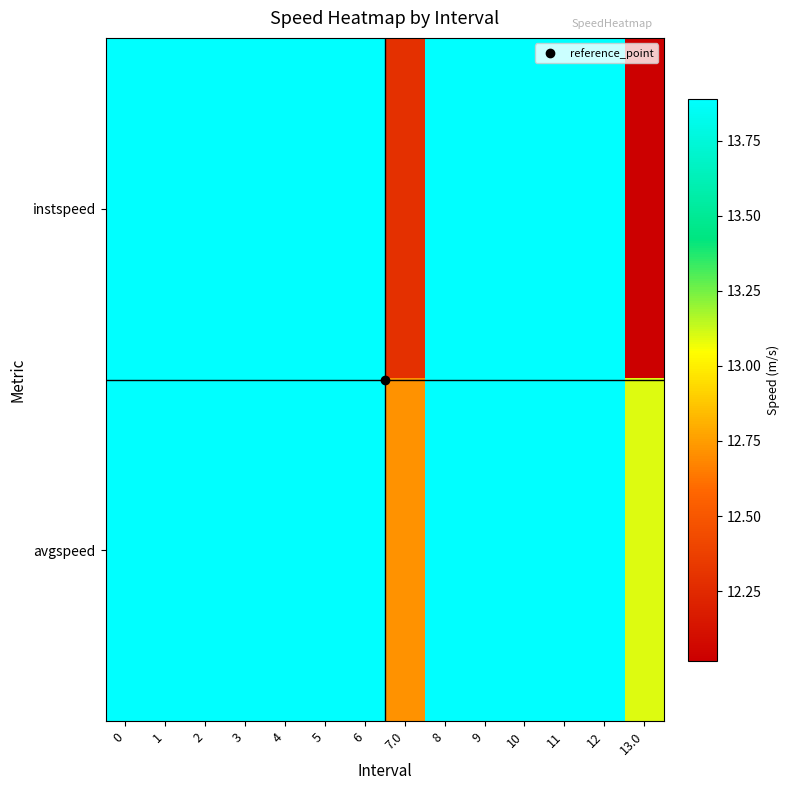

Rank the series by their maximum value, from lowest to highest.

instspeed, avgspeed